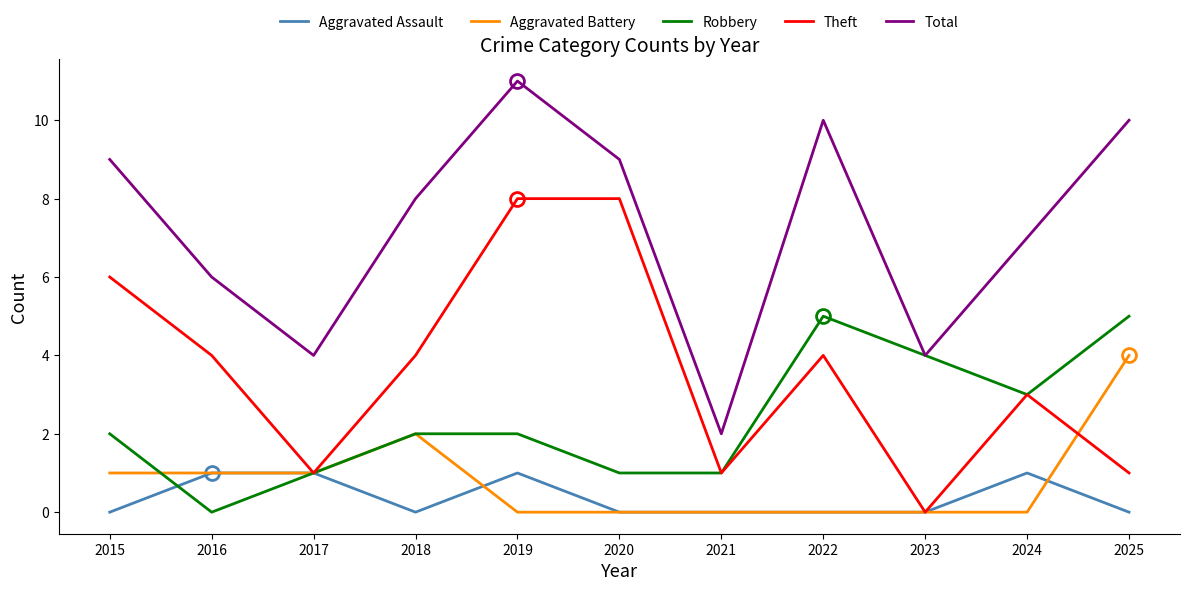

What is the sum of the Total values at 2015 and 2017?

13